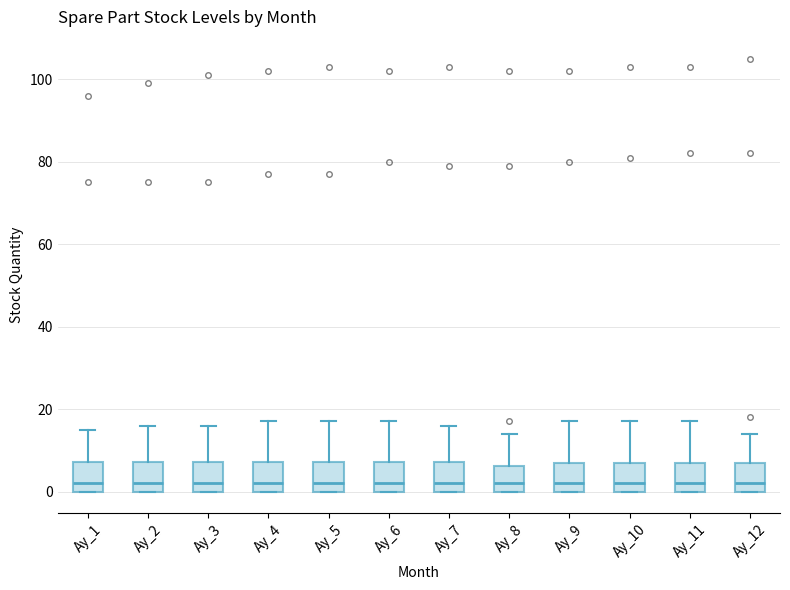

Where does the upper whisker of the box for Ay_10 end on the y-axis? The values are not printed on the chart, so give them approximately, as read against the axis.

18